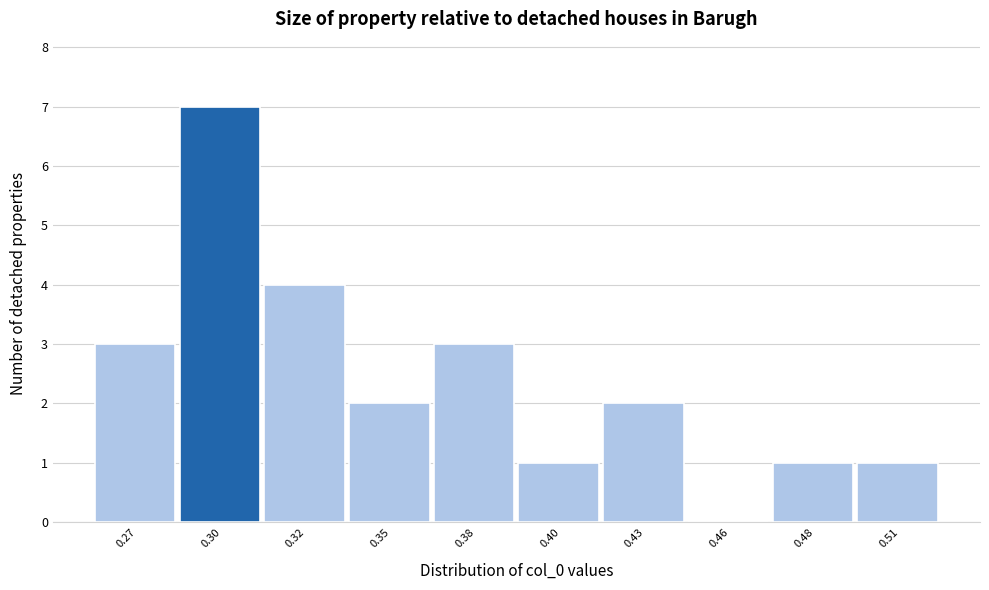

Reading left to right, extract all data points from this chart.

0.27=3	0.30=7	0.32=4	0.35=2	0.38=3	0.40=1	0.43=2	0.46=0	0.48=1	0.51=1